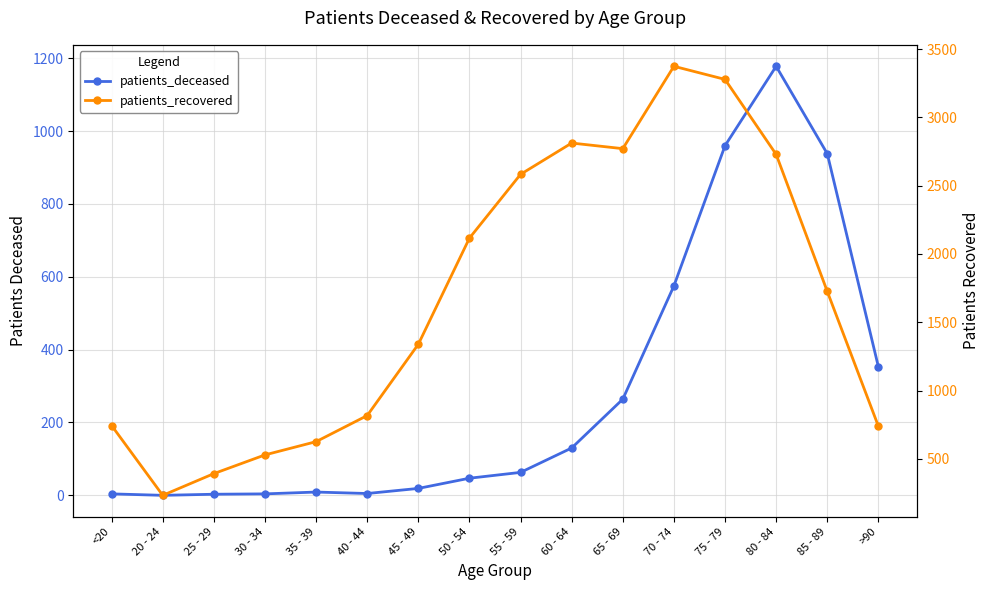

What is the average value of the patients_deceased series?

284